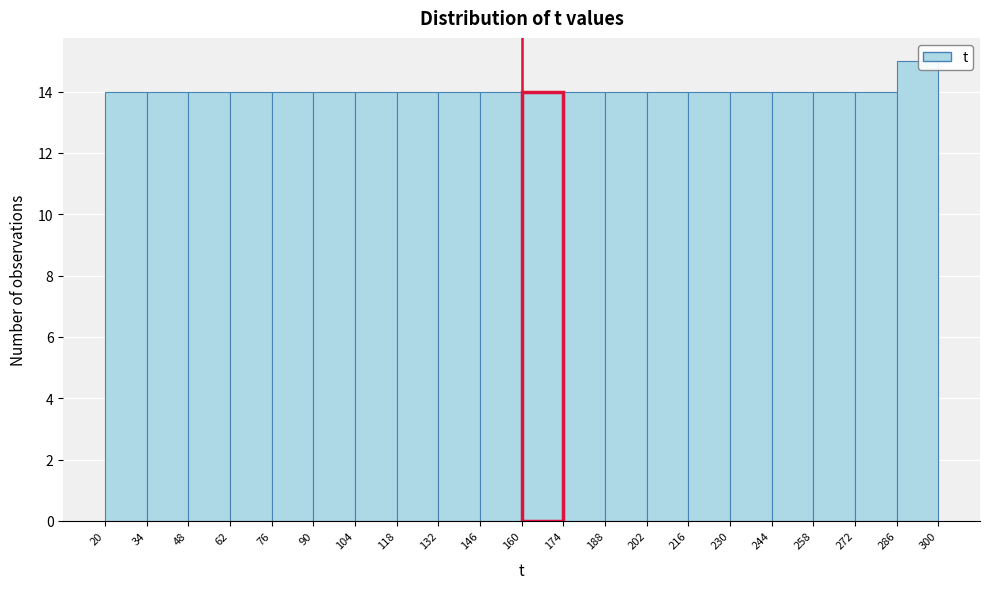

What is the height of the bar covering 160 to 174 on the x-axis? The values are not printed on the chart, so give them approximately, as read against the axis.

14